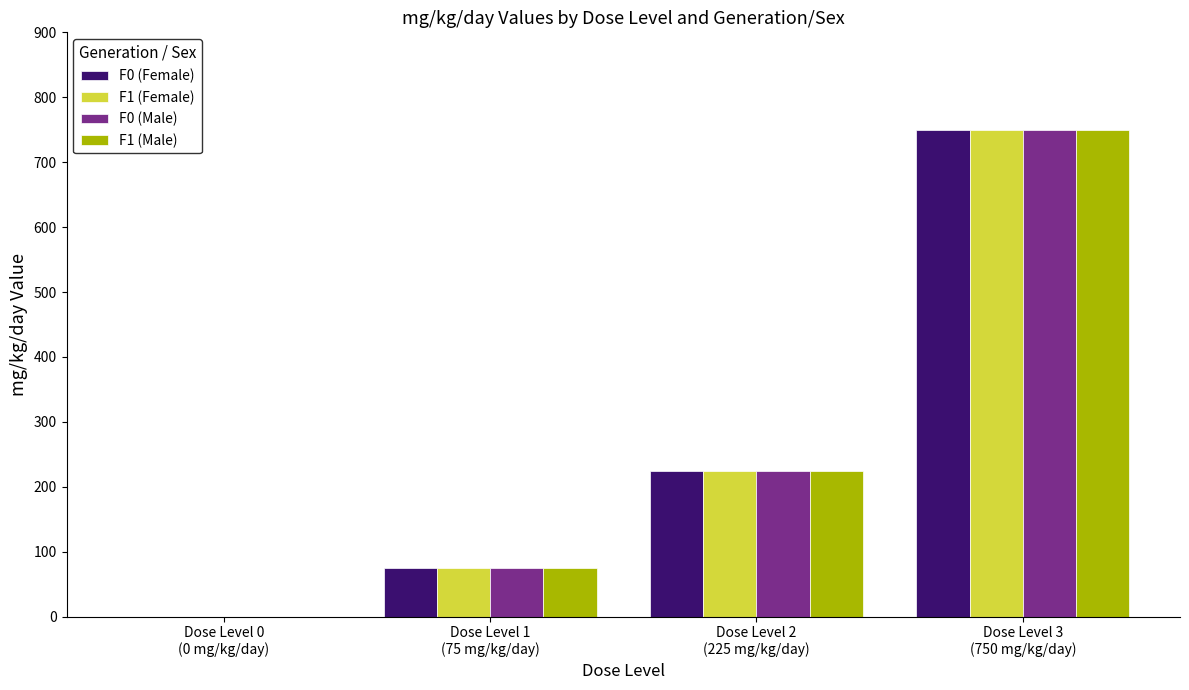

What is the greatest value displayed?

750